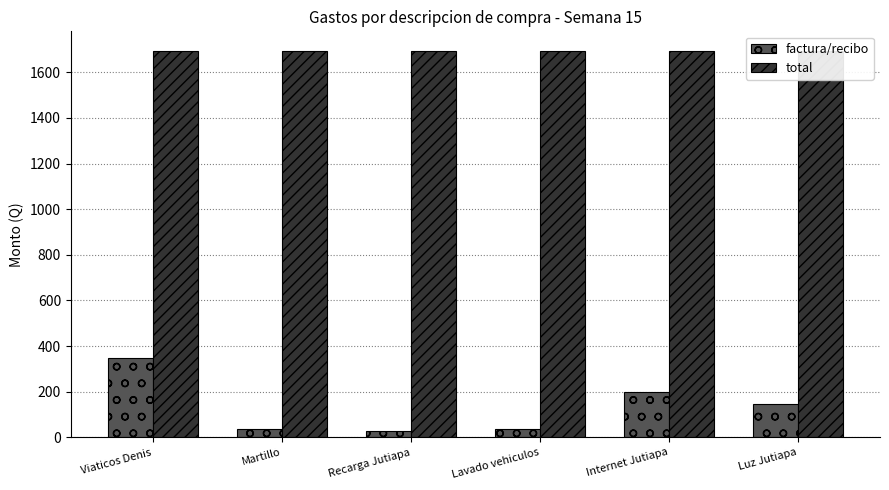

Reading left to right, what are all the values shown in this chart?

factura/recibo: 350.0	35.0	30.0	35.0	200.0	145.0
total: 1695.0	1695.0	1695.0	1695.0	1695.0	1695.0